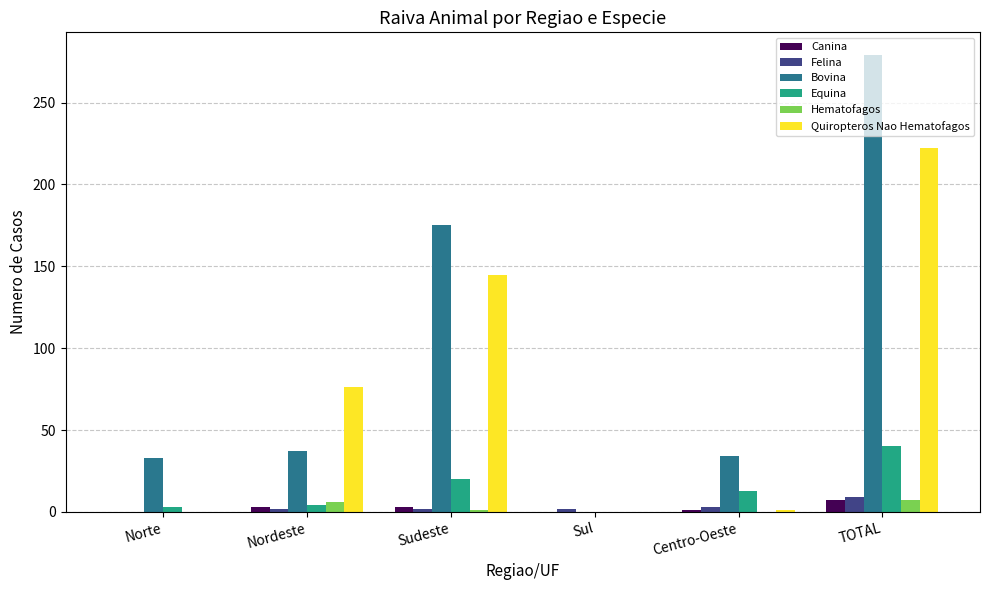

Where is Bovina nearest to the value 139?

Sudeste